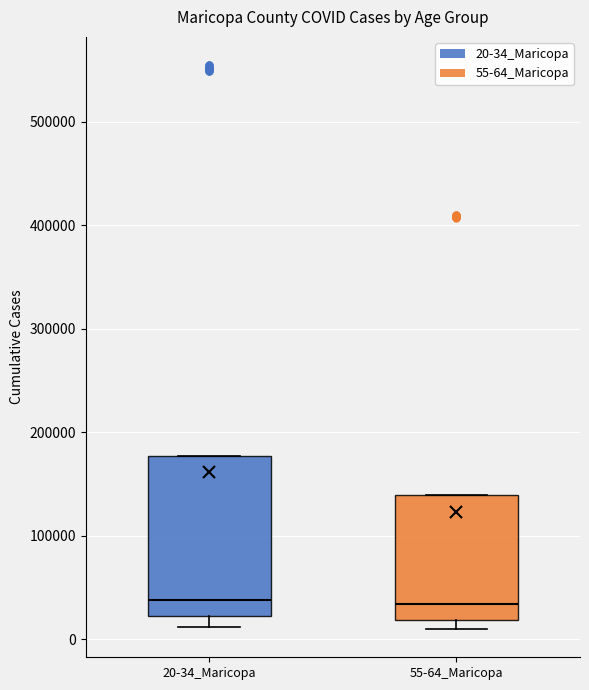

Which box is the tallest, from its lower edge to its upper edge?

20-34_Maricopa